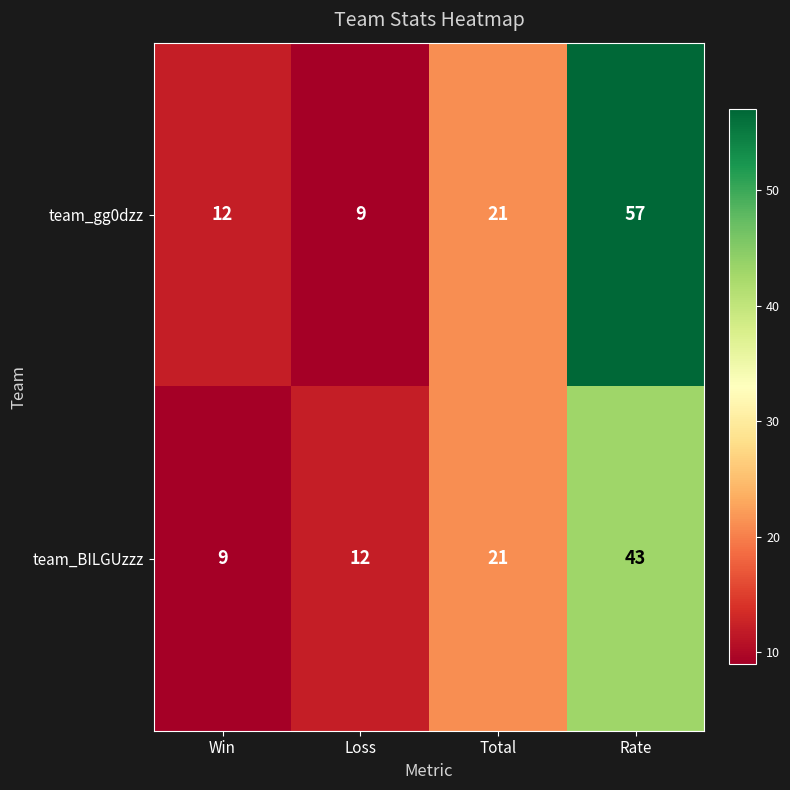

At which category is the sum across all series the highest?

Rate